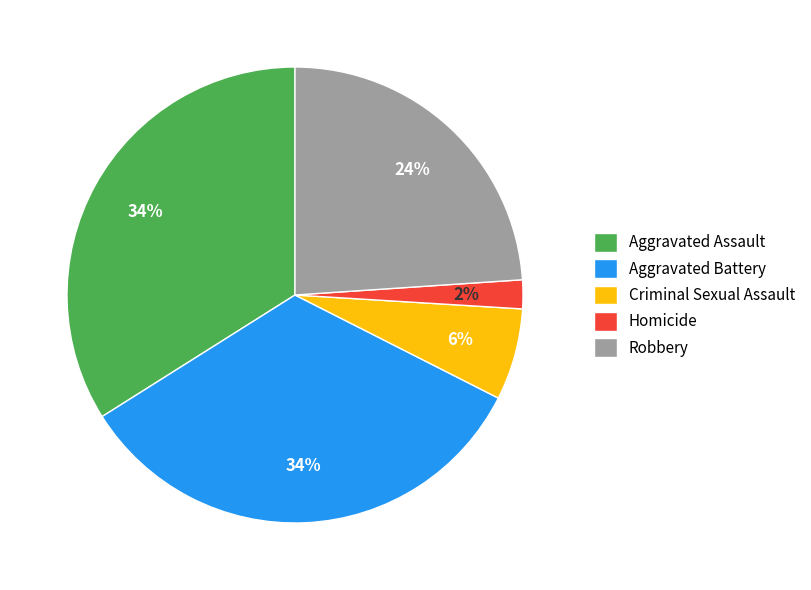

Is the sum of Homicide and Robbery greater than half?

No